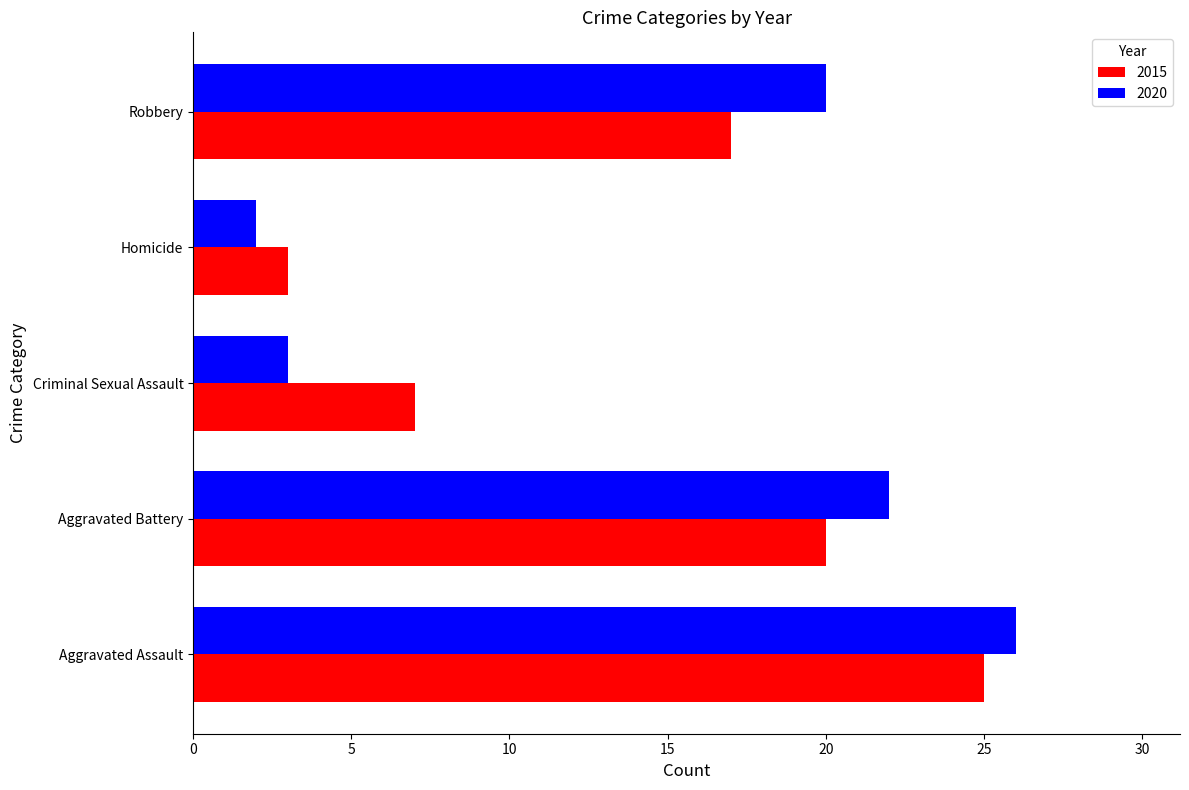

Which series has the largest range (max minus min)?

2020